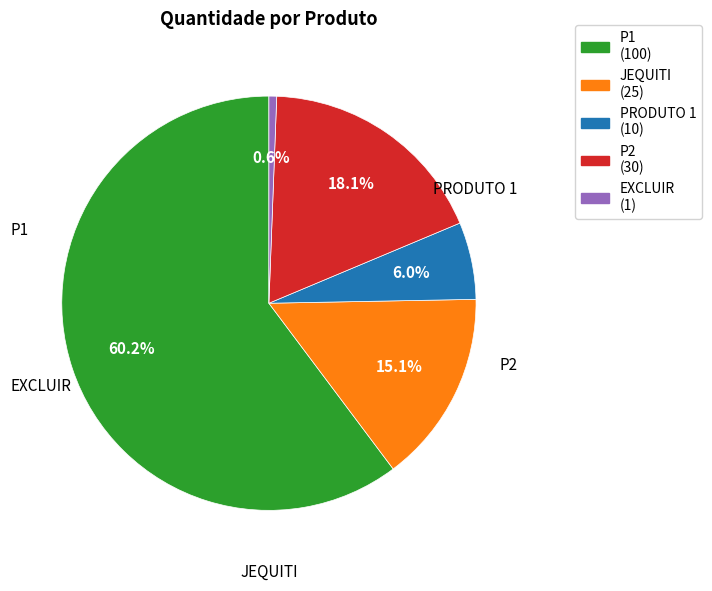

What is the largest slice in the pie chart?

P1